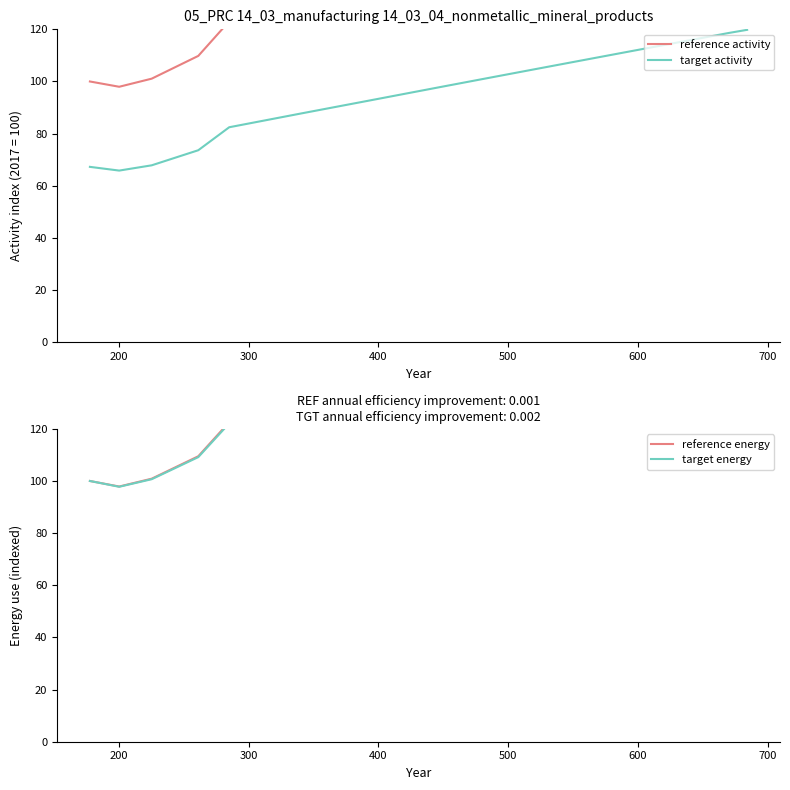

How many categories are shown in the chart?

20